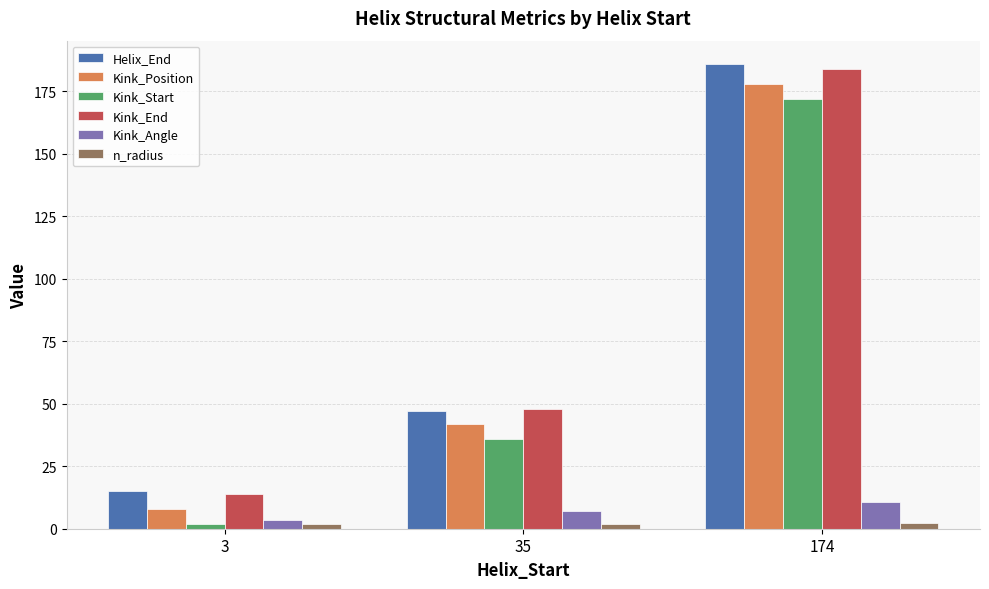

Rank the categories by Kink_Start value from highest to lowest.

174, 35, 3